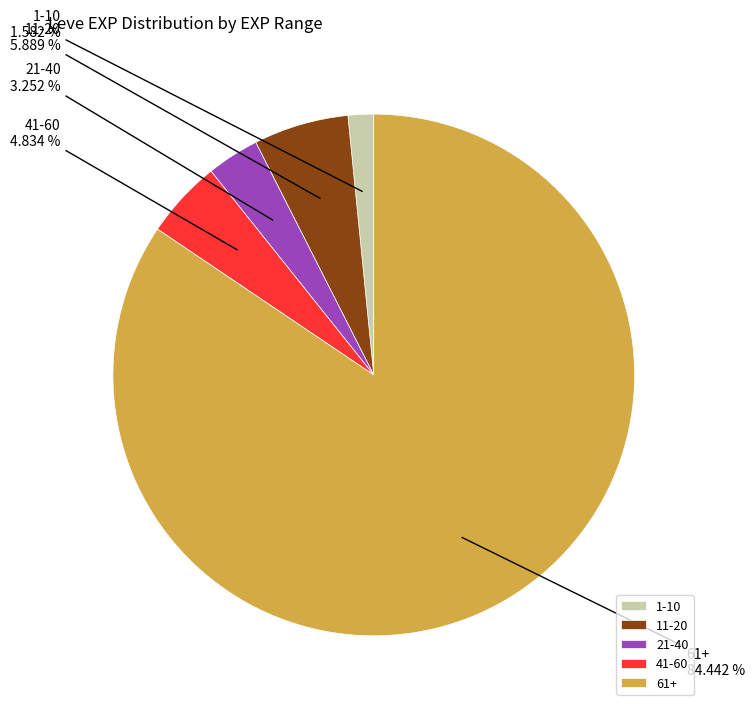

How many segments does this pie chart have?

5